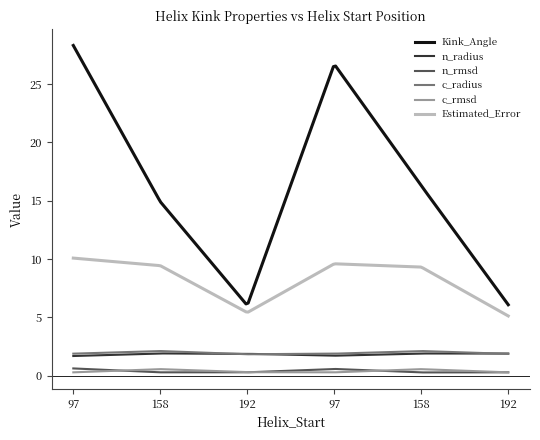

Which series has the largest total across all categories?

Kink_Angle